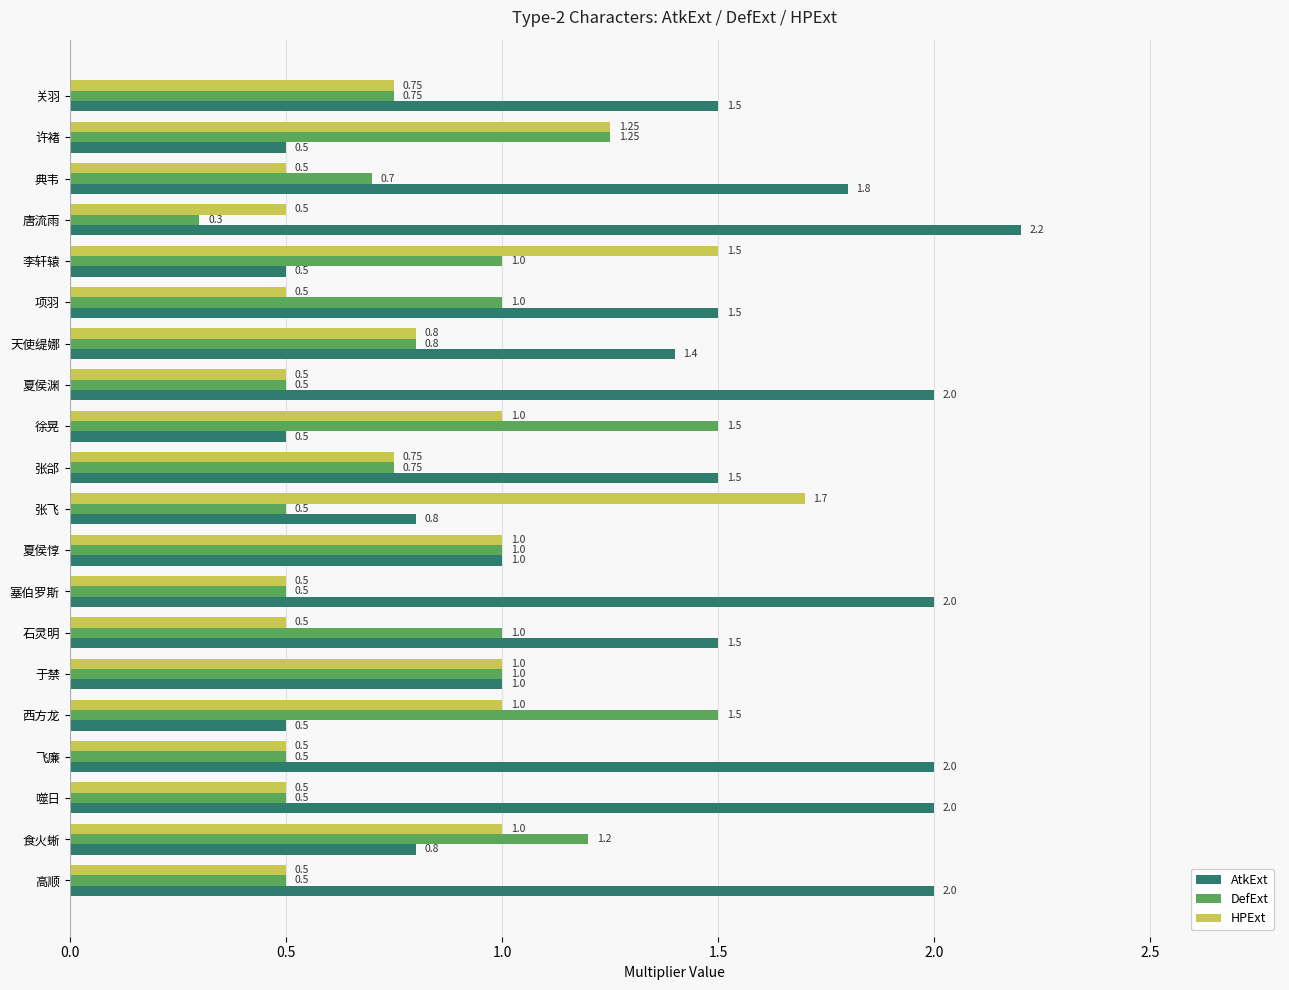

What is the difference between the HPExt values at 天使缇娜 and 飞廉?

0.3